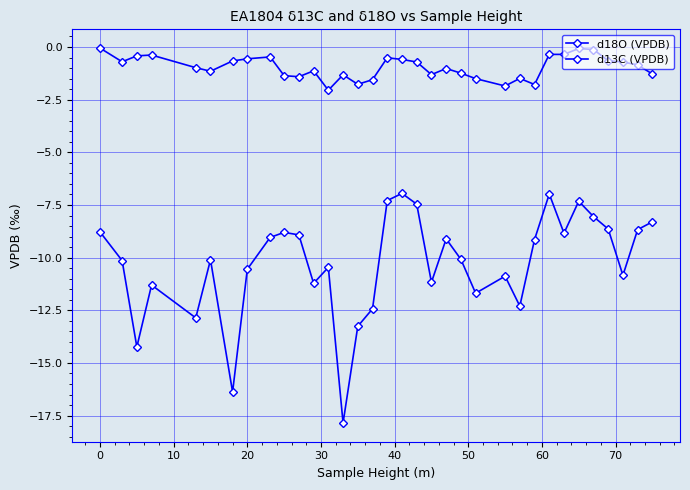

Reading left to right, transcribe all the data shown in this chart.

d18O (VPDB): -8.8	-10.1	-14.2	-11.3	-12.9	-10.1	-16.4	-10.6	-9.0	-8.8	-8.9	-11.2	-10.5	-17.9	-13.3	-12.4	-7.3	-7.0	-7.5	-11.2	-9.1	-10.1	-11.7	-10.9	-12.3	-9.1	-7.0	-8.8	-7.3	-8.1	-8.6	-10.8	-8.7	-8.3
d13C (VPDB): -0.1	-0.7	-0.4	-0.4	-1.0	-1.1	-0.7	-0.6	-0.5	-1.4	-1.4	-1.1	-2.0	-1.3	-1.8	-1.6	-0.5	-0.6	-0.7	-1.3	-1.0	-1.2	-1.5	-1.9	-1.5	-1.8	-0.3	-0.3	-0.1	-0.1	-0.7	-0.7	-0.8	-1.3